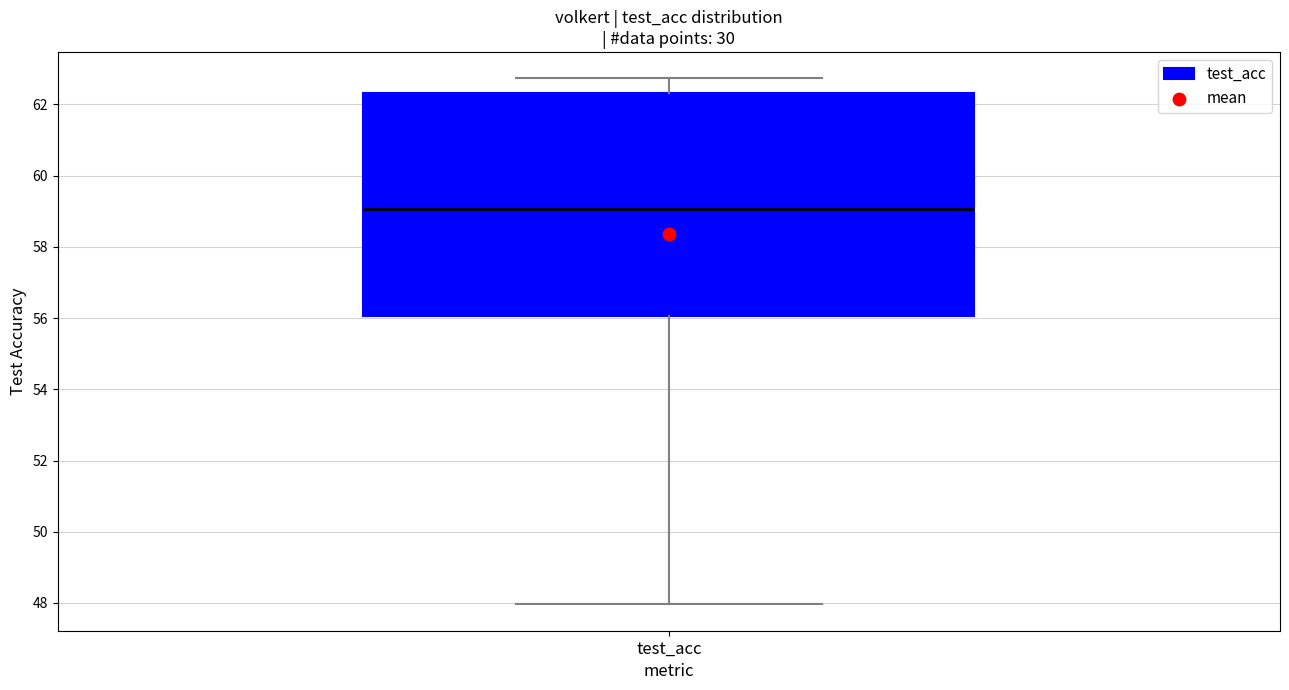

Transcribe this box plot: give where the median line is, the range the box spans, and where the two whiskers end, as read against the y-axis. The values are not printed on the chart, so give them approximately, as read against the axis.

median 59.0, box 56.0 to 62.4, whiskers 48.0 to 62.8